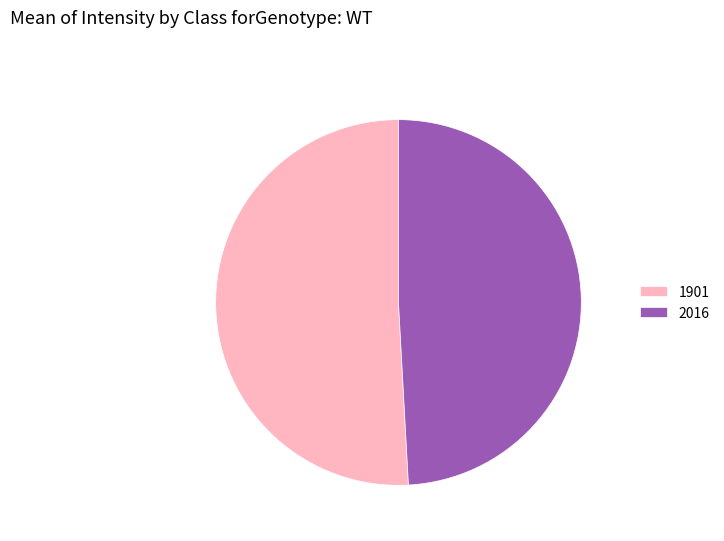

What is the majority slice?

1901